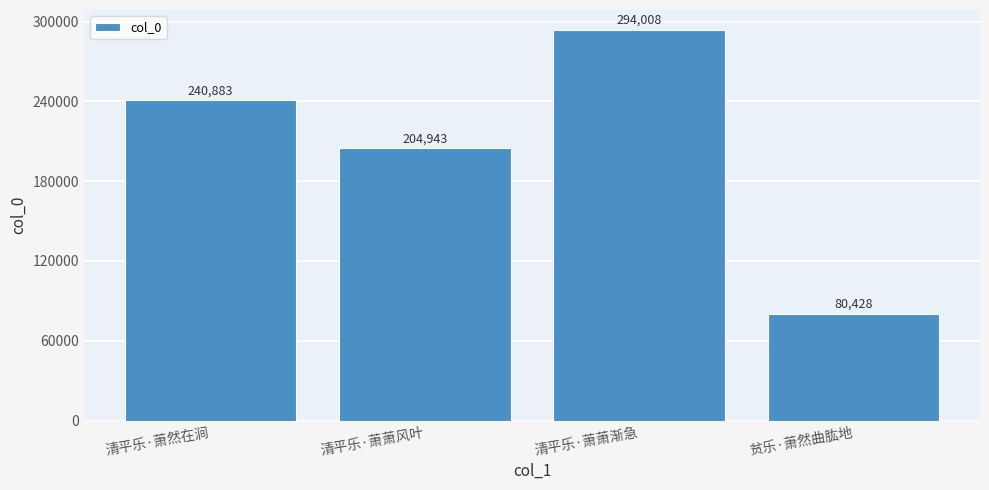

Rank the categories by value from lowest to highest.

贫乐·萧然曲肱地, 清平乐·萧萧风叶, 清平乐·萧然在涧, 清平乐·萧萧渐急